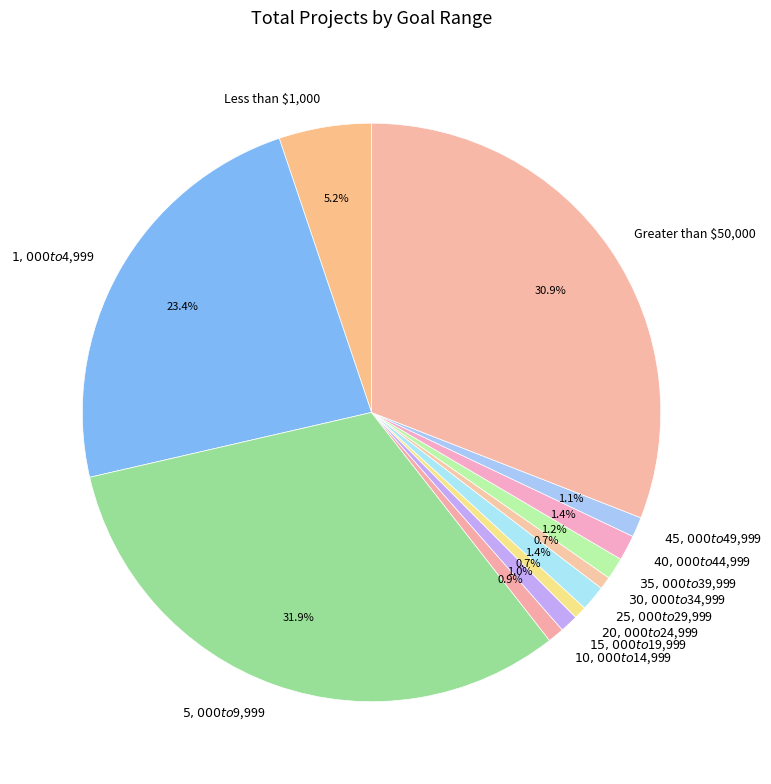

Does Greater than $50,000 account for over 50% of the chart?

No